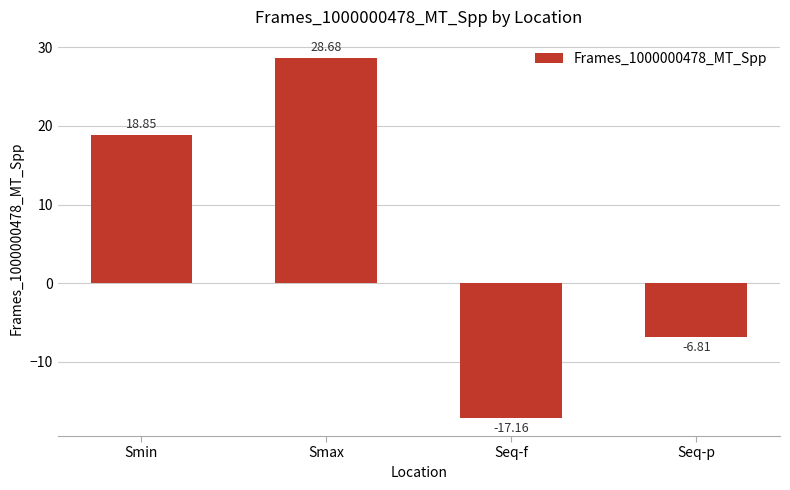

The chart shows a value of 28.7 at Smax. True or false?

True